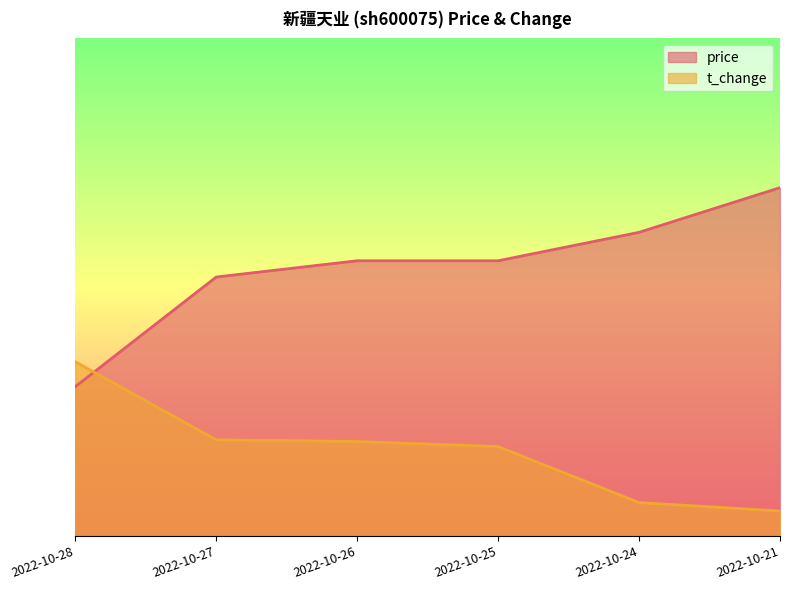

What is the sum of the t_change values at 2022-10-27 and 2022-10-28?

5.4